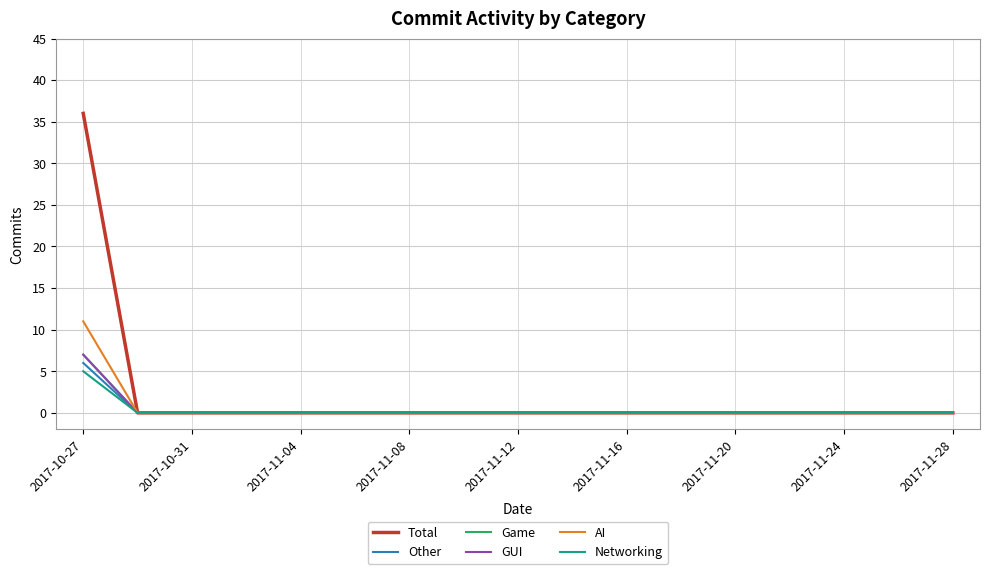

Does the chart have visible grid lines?

Yes